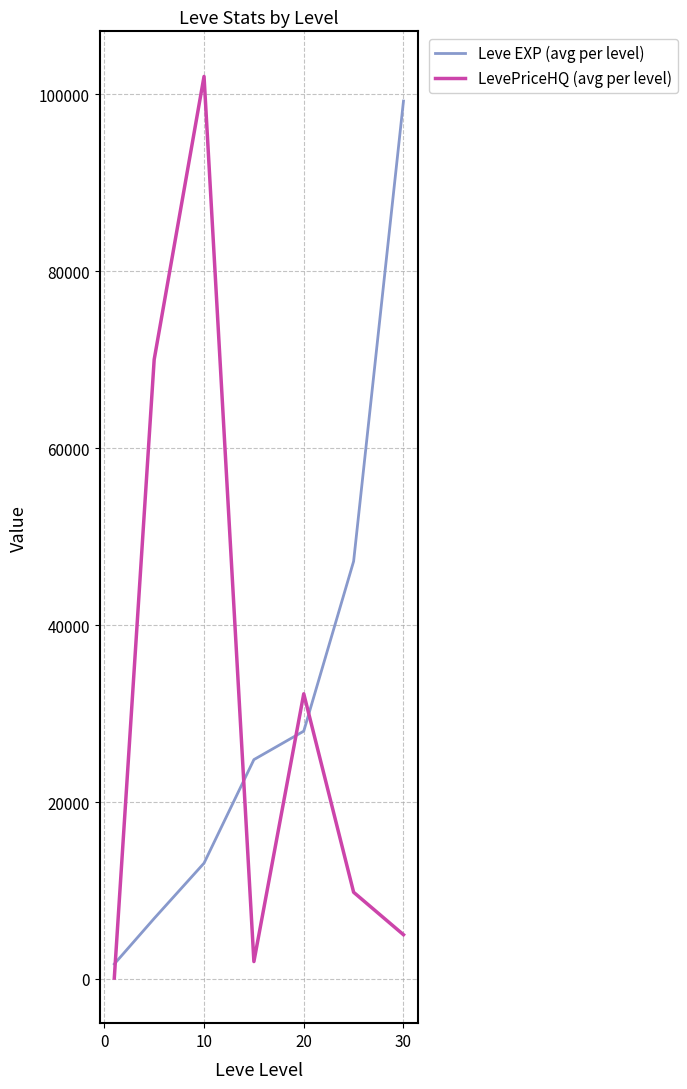

What is the maximum value for LevePriceHQ (avg per level)?

102002